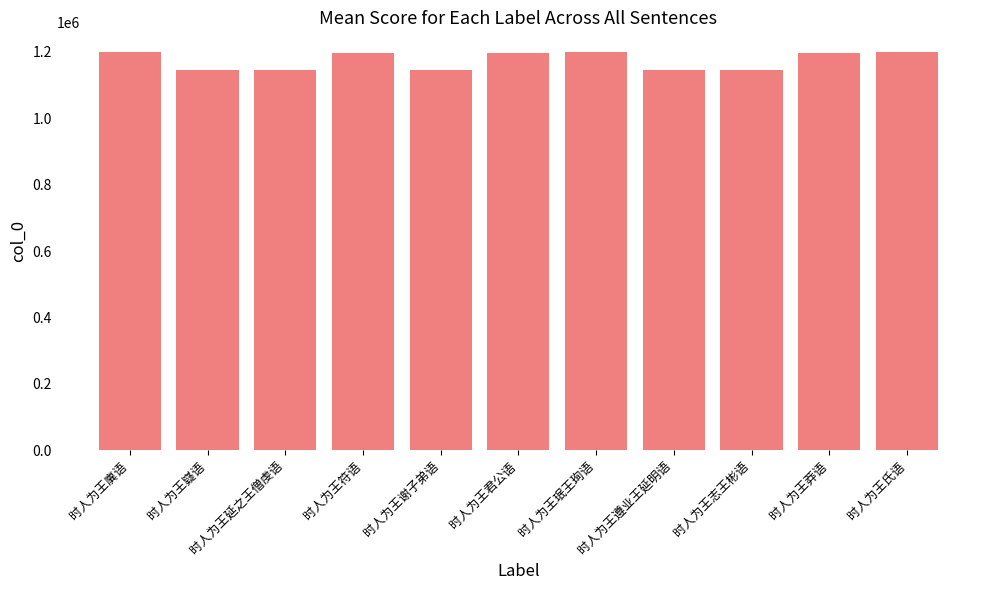

What is the difference between the maximum and second lowest values?

53928